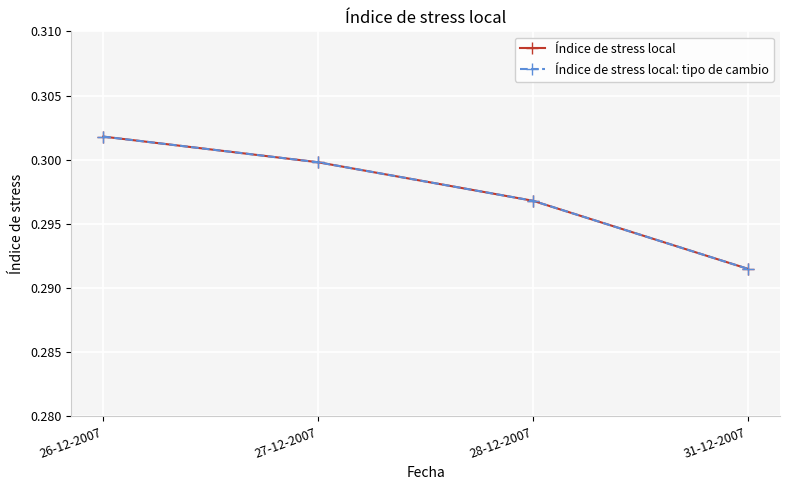

True or false: Índice de stress local: tipo de cambio and Índice de stress local cross at least once.

False